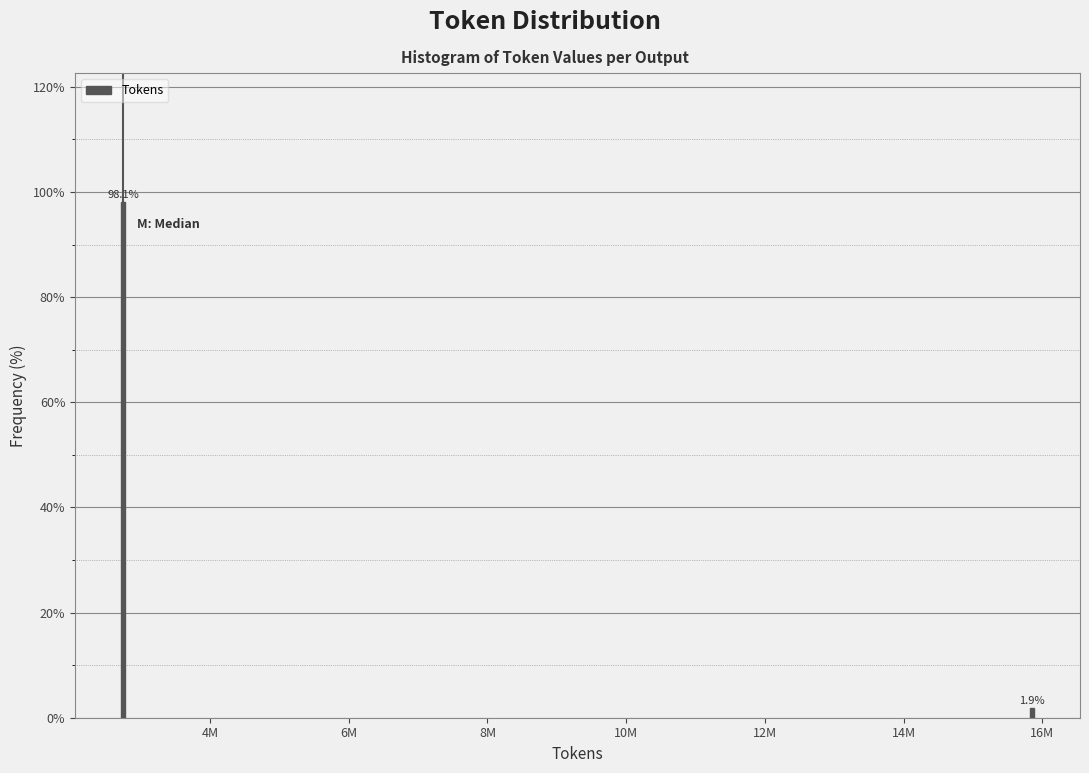

Reading right to left, what are all the values shown in this chart?

1.9	98.1